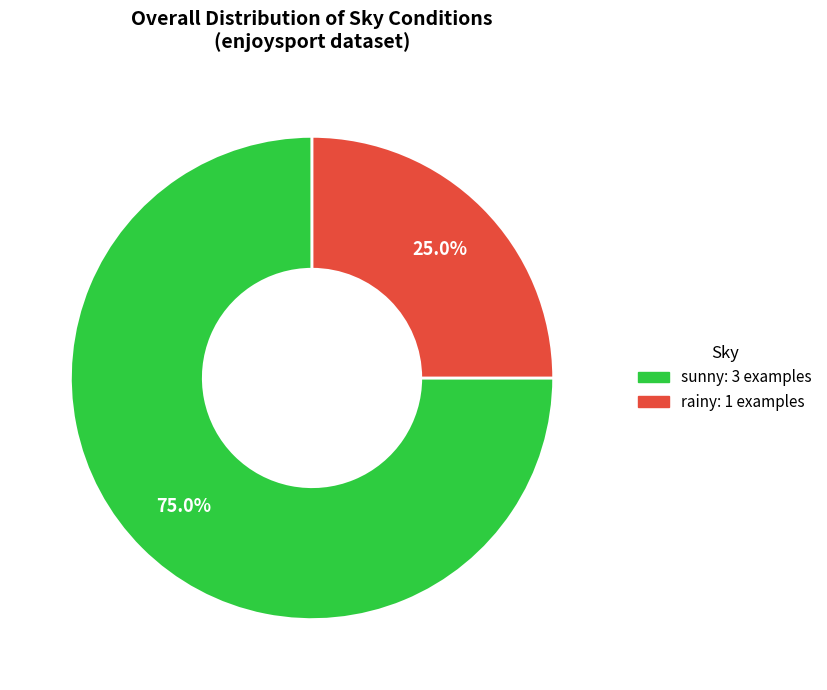

Combined, what portion of the pie is rainy and sunny?

100.0%